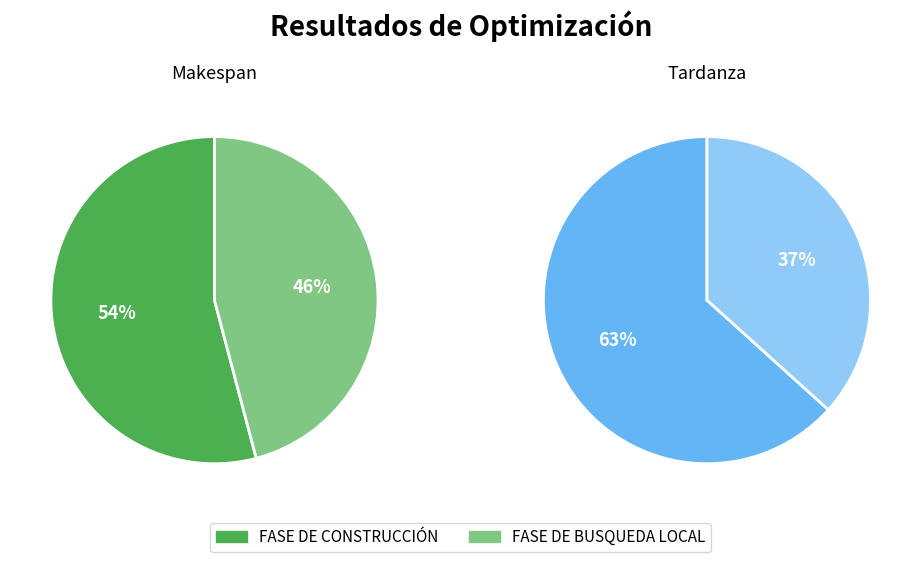

How many slices are in this pie chart?

2